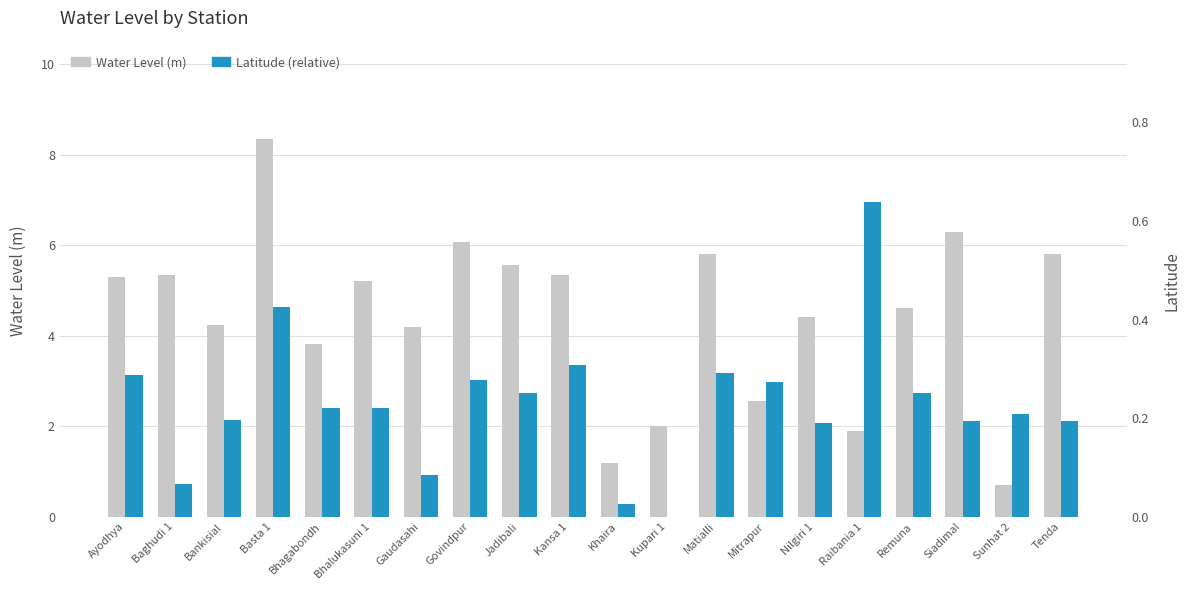

The value of Latitude (relative) at Khaira is 0.0. True or false?

True